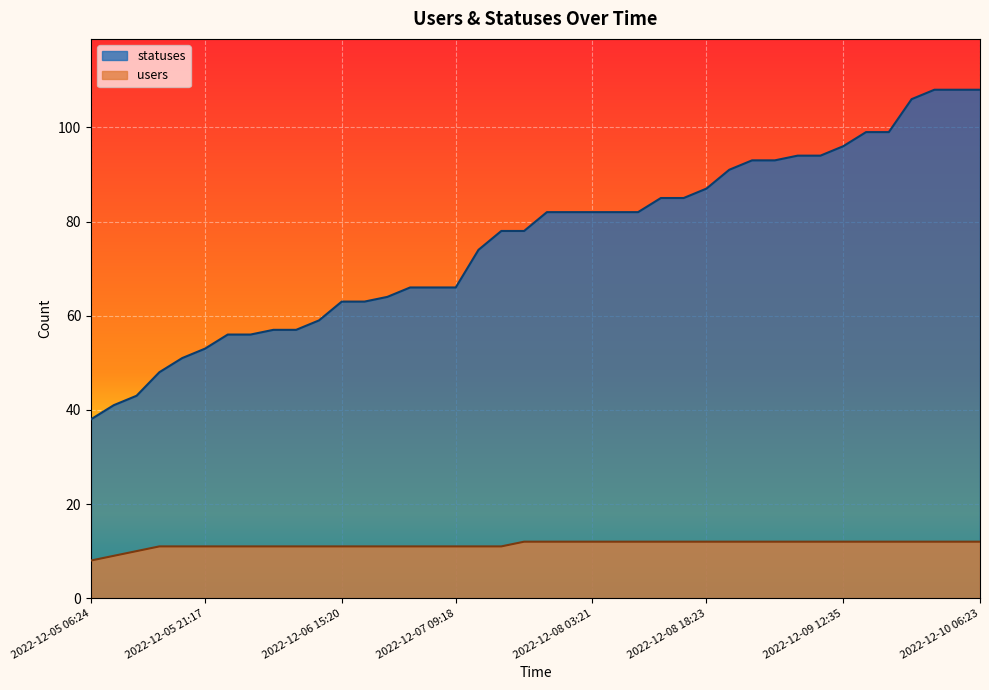

What is the difference between the maximum and second lowest values in the statuses series?

67